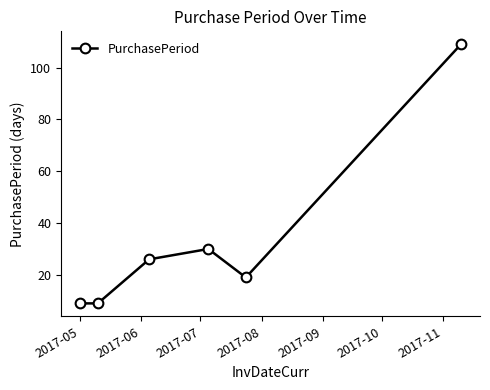

What is the maximum value shown in the chart?

109